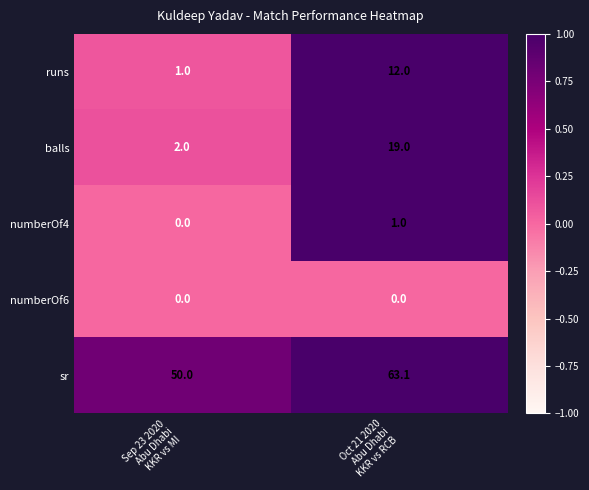

At Oct 21 2020
Abu Dhabi
KKR vs RCB, list the series in order from smallest to largest.

numberOf6, numberOf4, runs, balls, sr